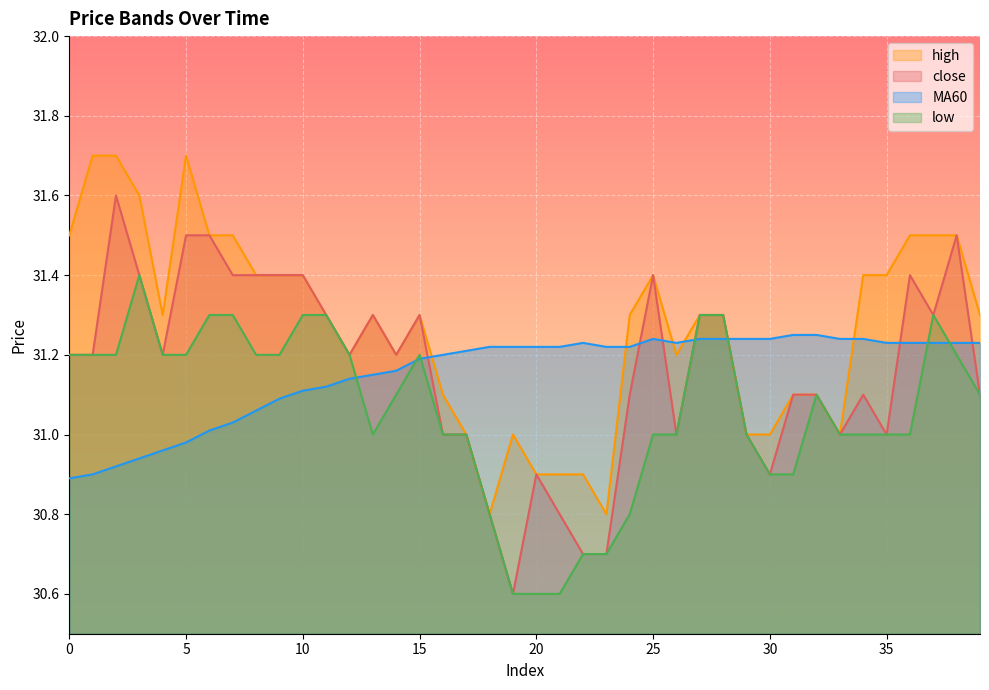

The low series shows 54.2 at 11. True or false?

False